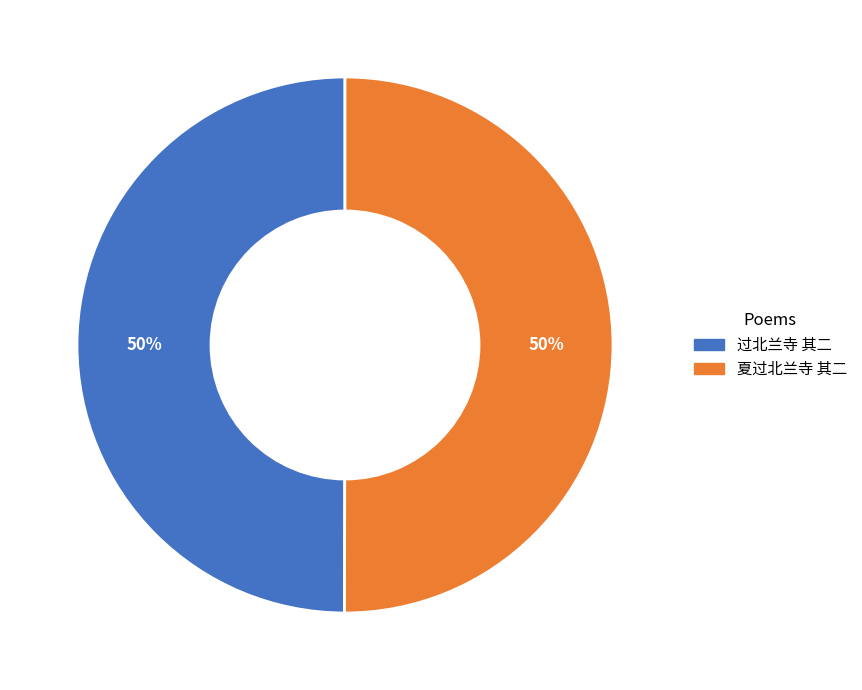

To the nearest percent, what percentage of the pie is 过北兰寺 其二?

50%